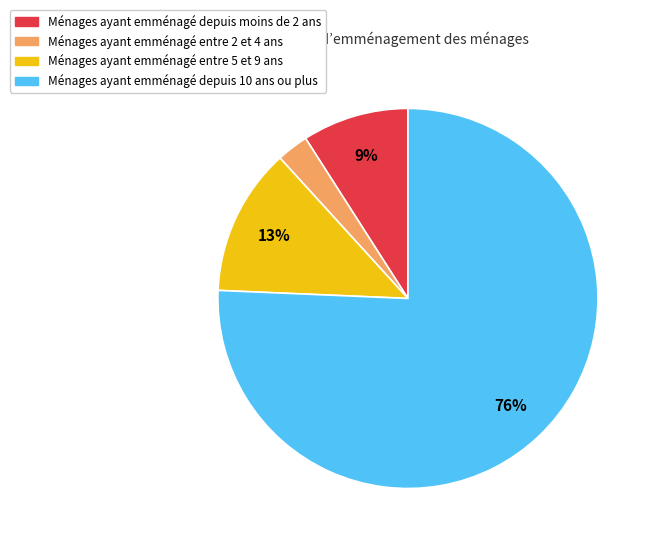

Do Ménages ayant emménagé entre 2 et 4 ans and Ménages ayant emménagé depuis 10 ans ou plus together represent more than half of the pie?

Yes